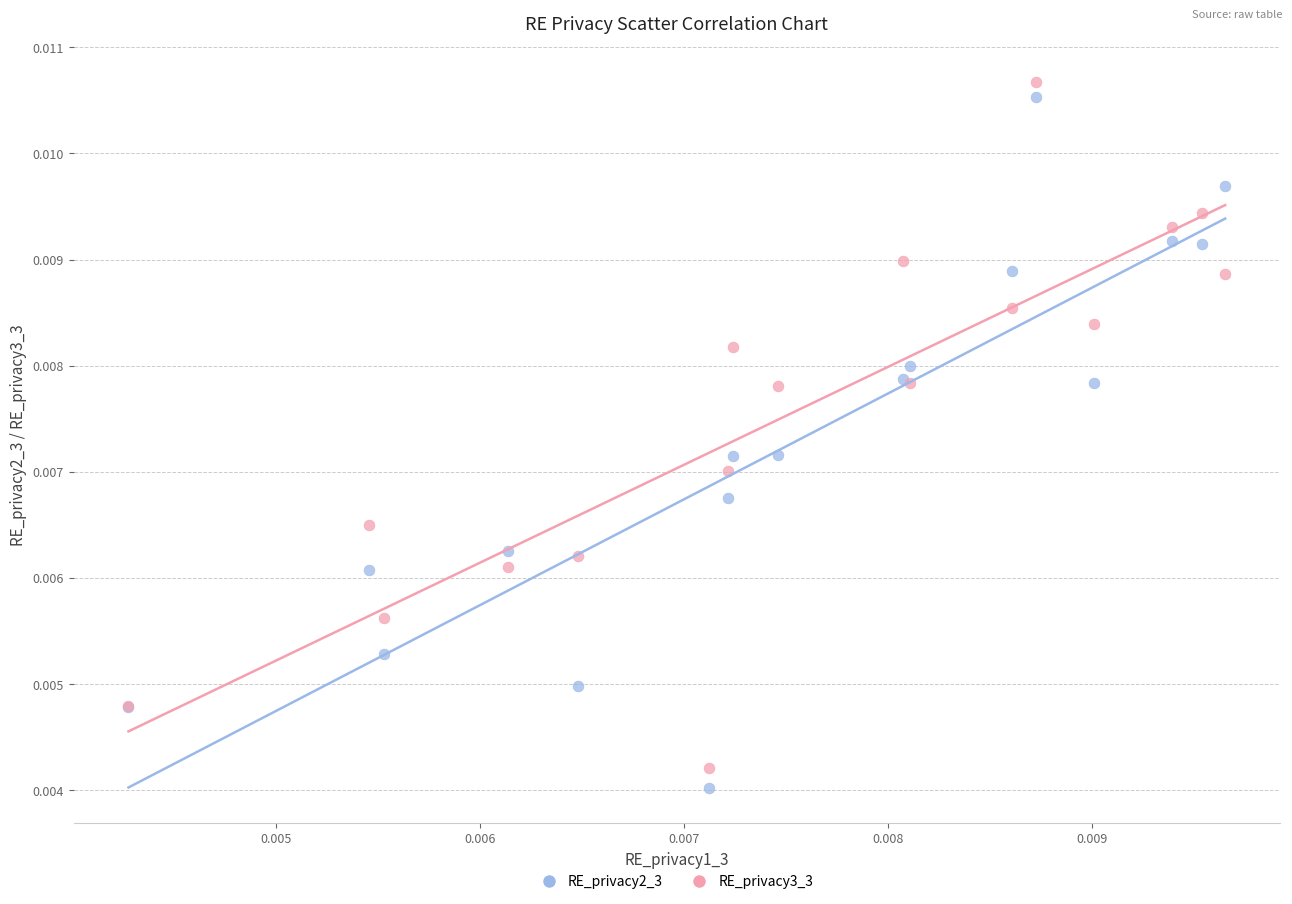

Which series has the widest spread of Y values?

RE_privacy2_3